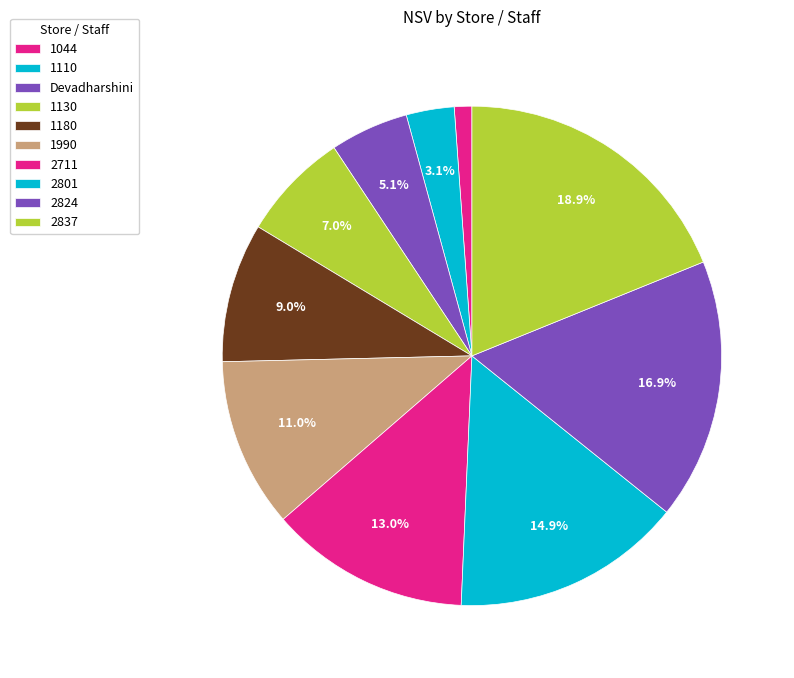

What is the change in value from Devadharshini to 1180?

+3.7